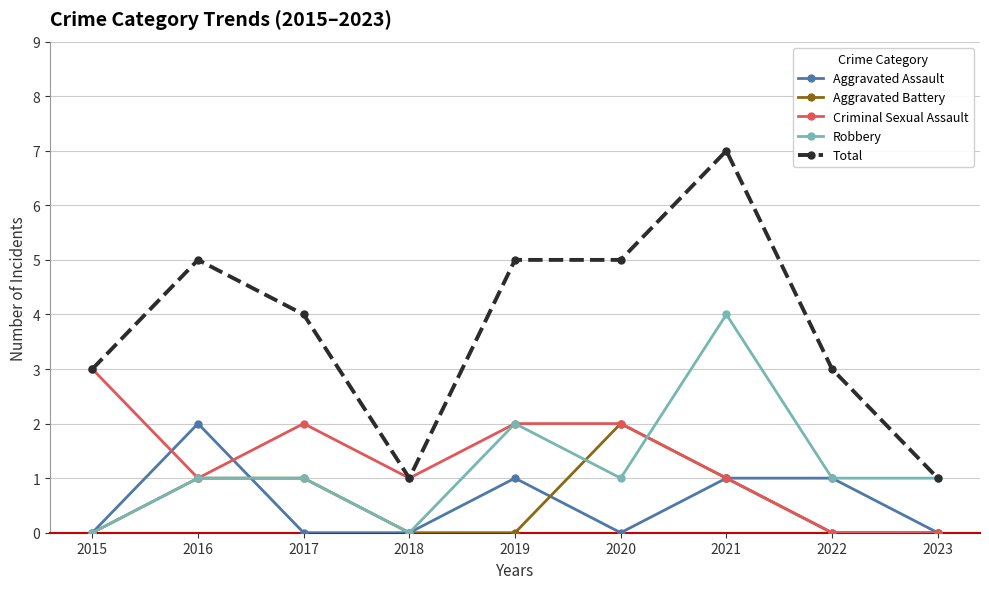

Is the value of Criminal Sexual Assault at 2015 greater than the value of Total at 2021?

No